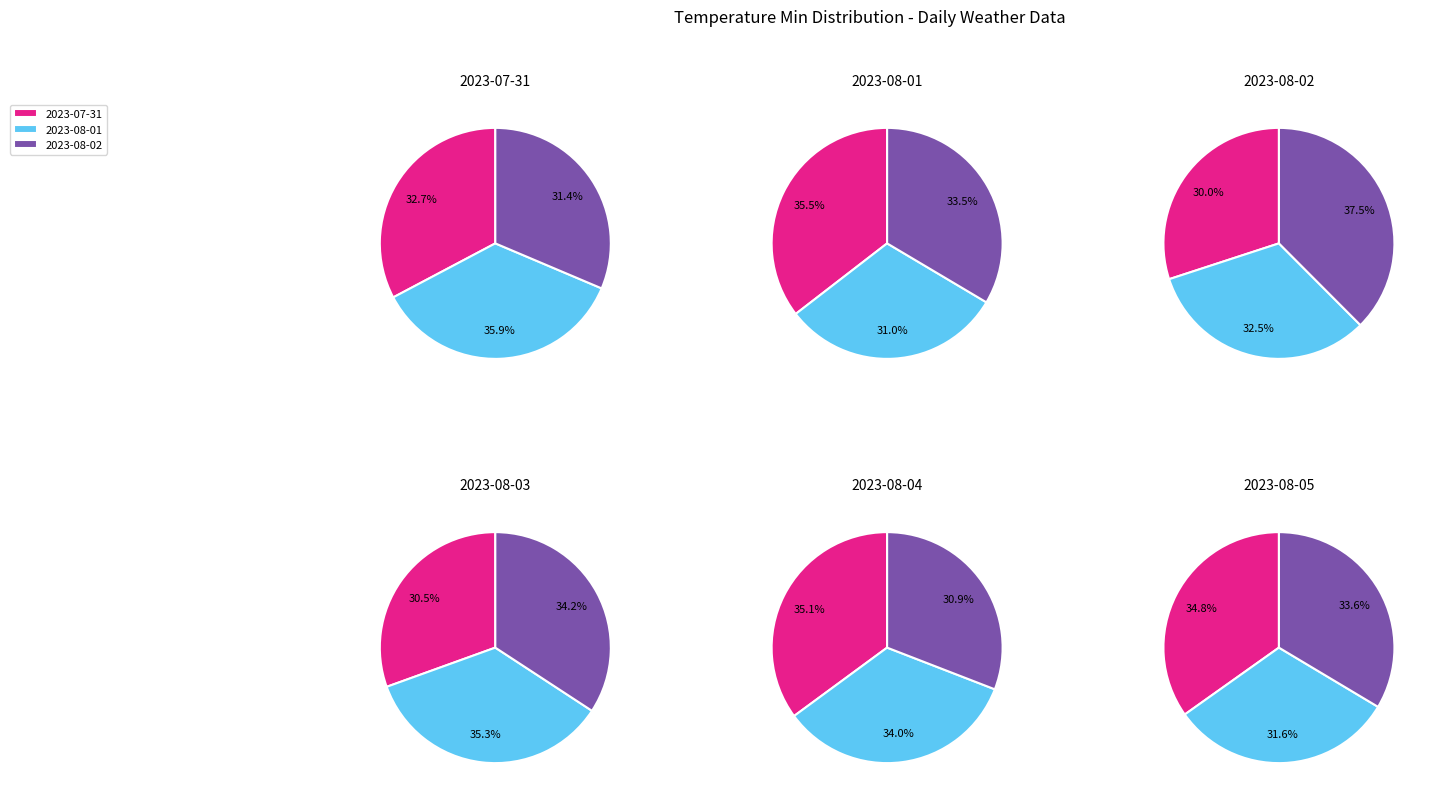

Does 2023-08-04 represent more than half of the total?

No